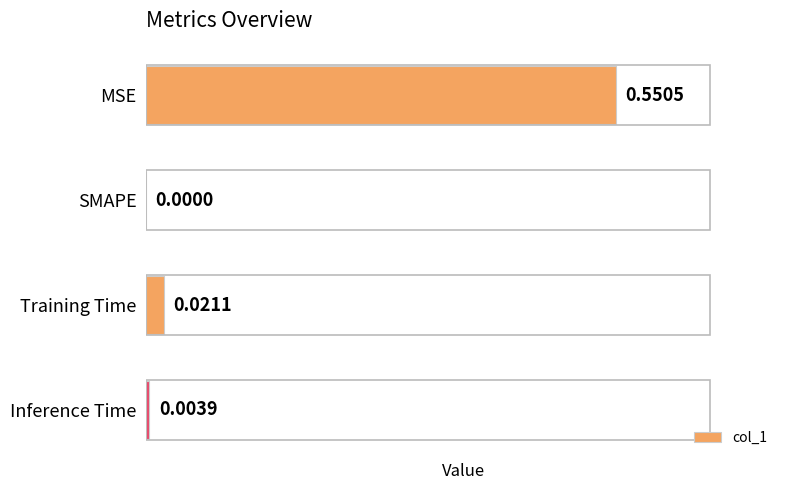

Where is the data nearest to the value 0?

SMAPE